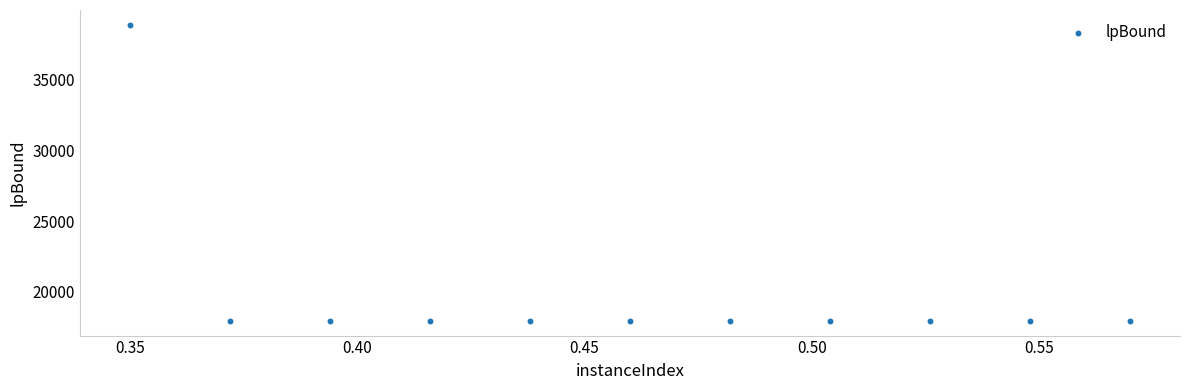

What is the average Y value?

19851.8